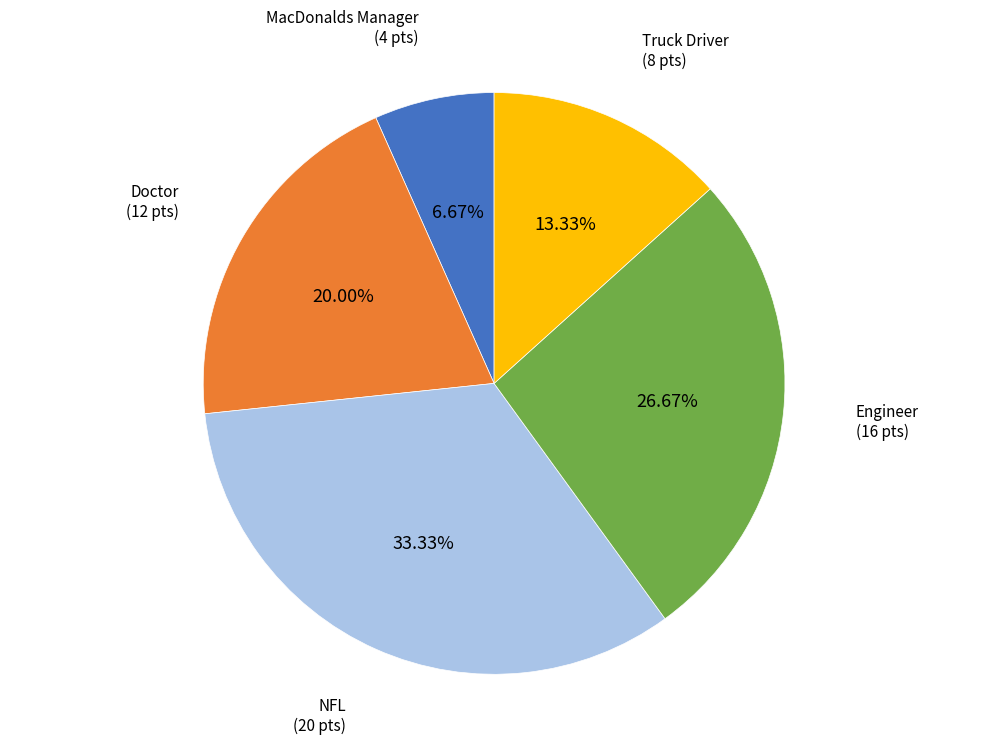

Is there any slice that represents more than half of the pie?

No